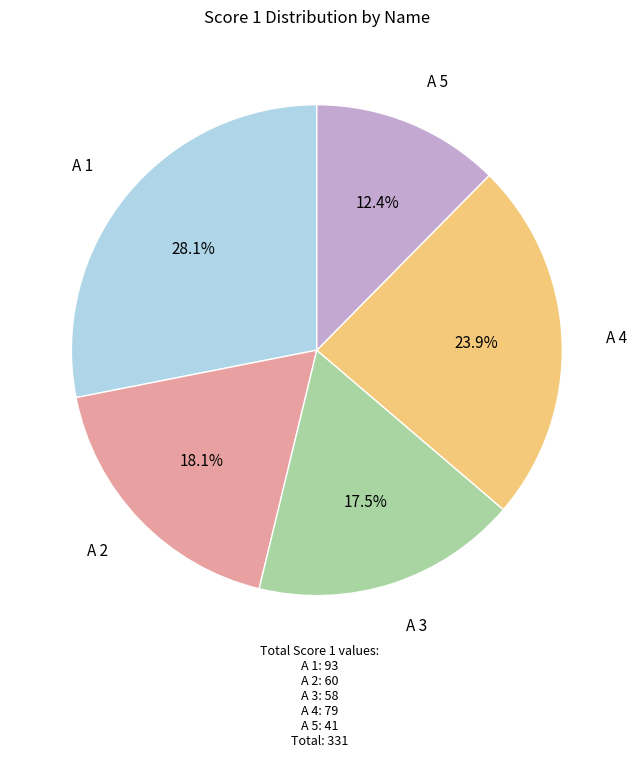

Which category has the biggest portion of the pie?

A 1